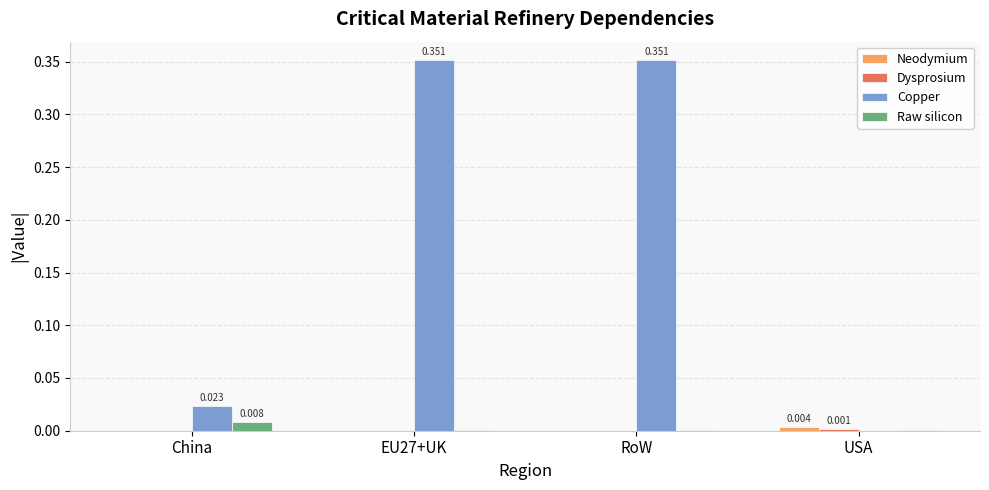

Which series has the largest total across all categories?

Copper